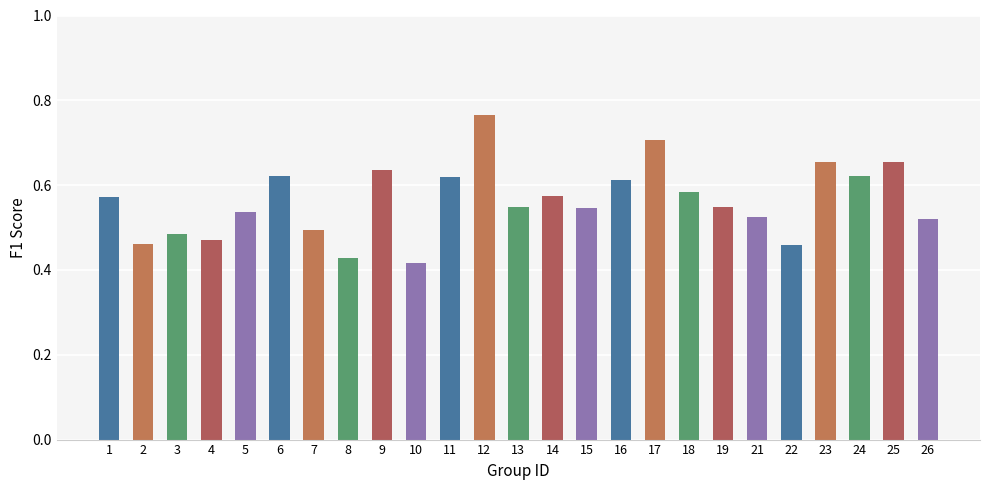

Count the values in the range 0 to 1.

25